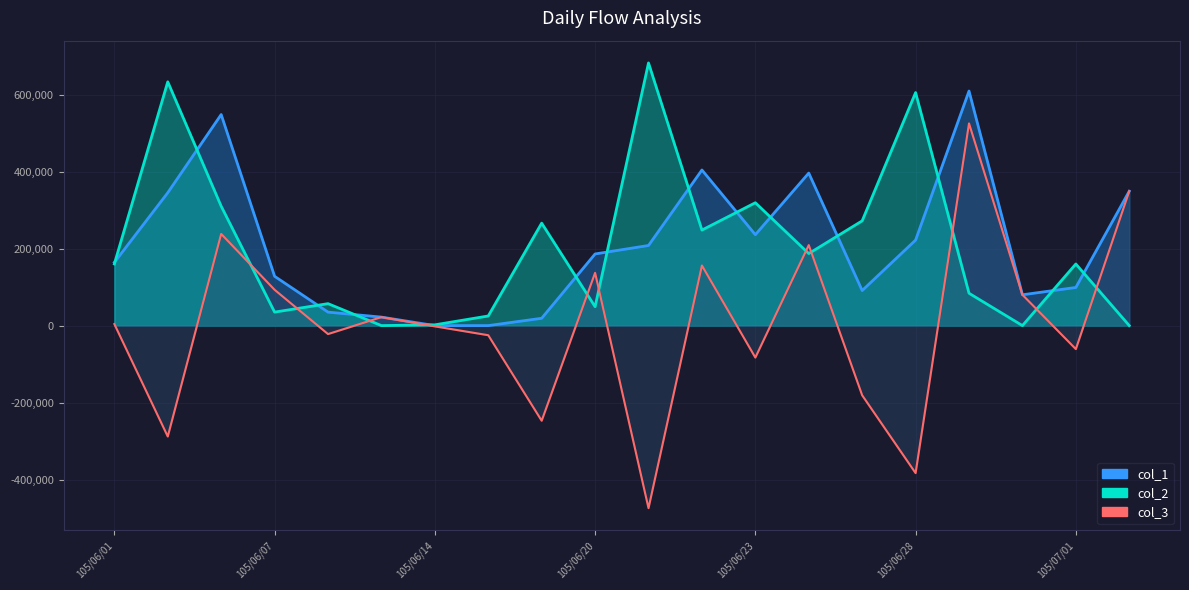

How many positive values does the col_3 series have?

10